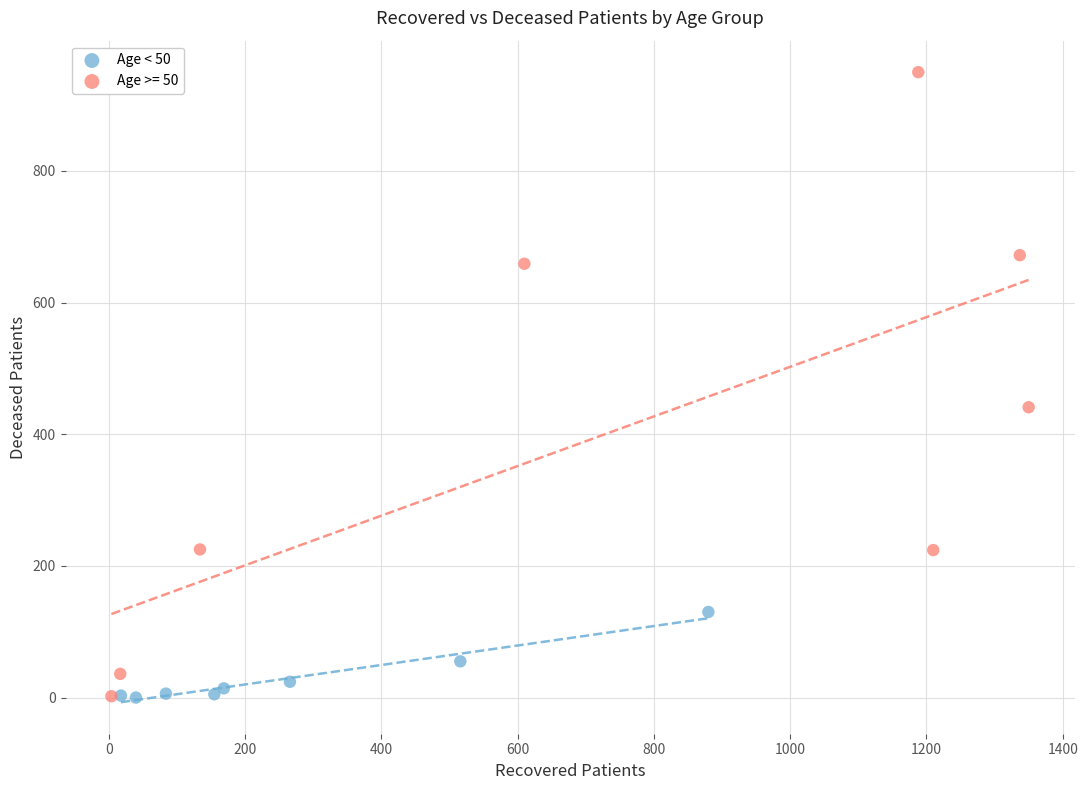

Which series has the widest spread of Y values?

Age >= 50